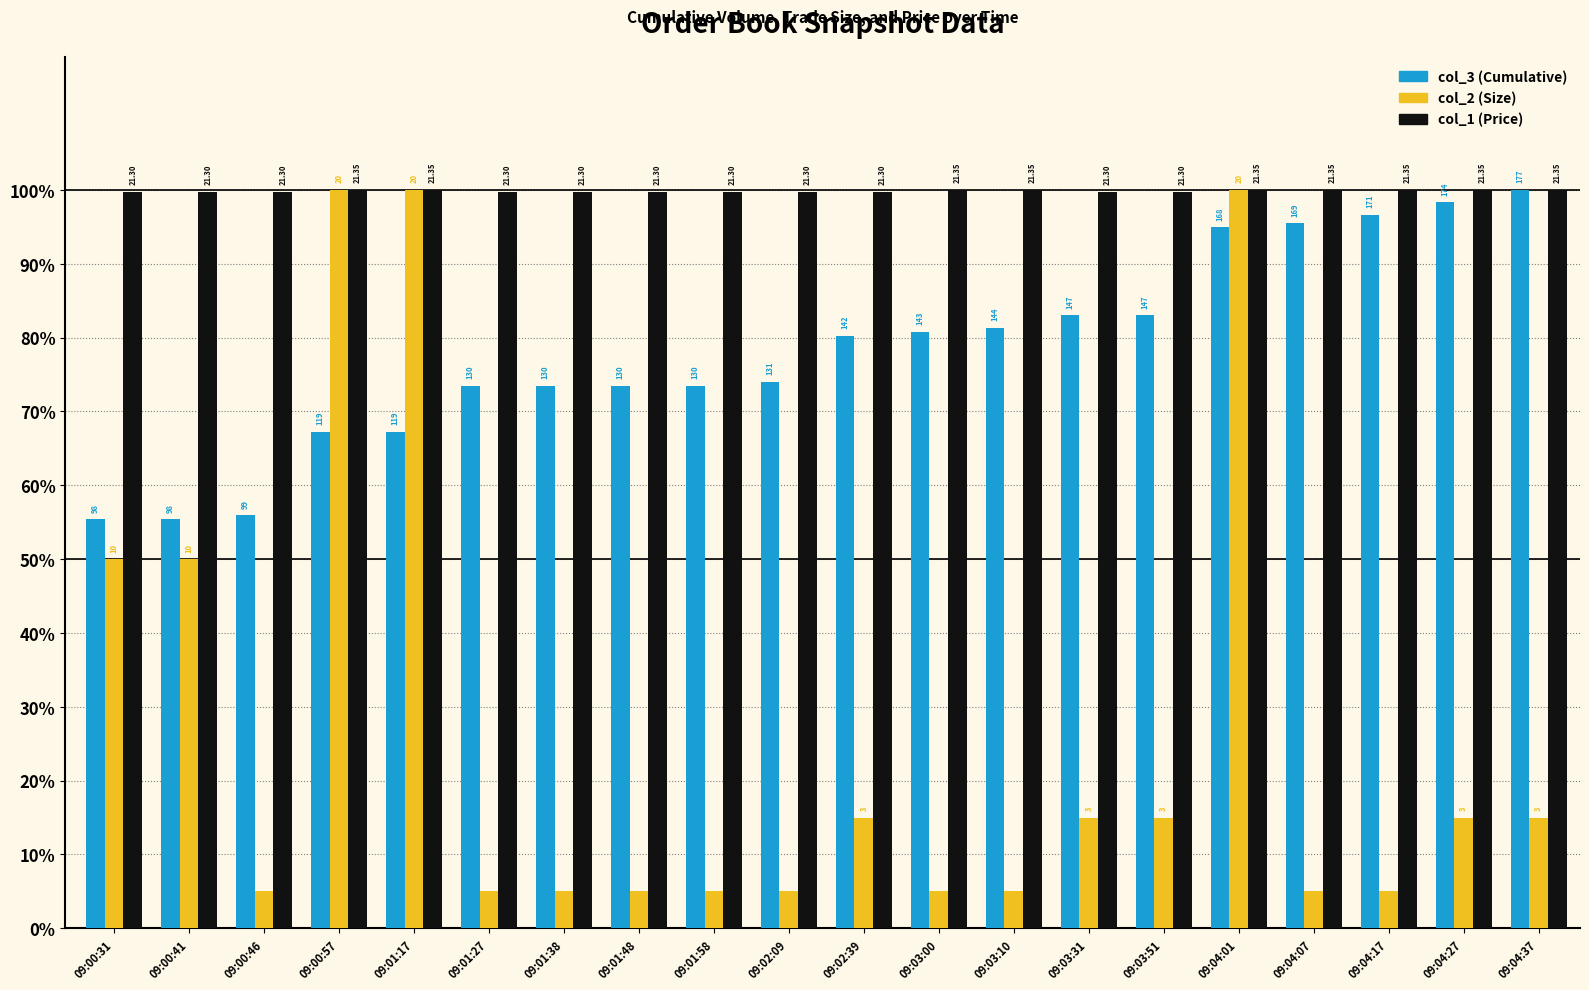

Are the bars horizontal?

No